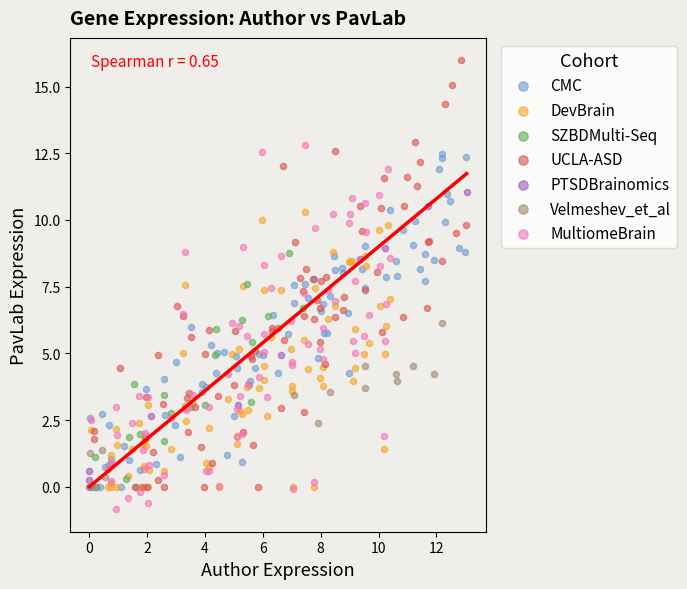

Which series has the widest spread of Y values?

UCLA-ASD